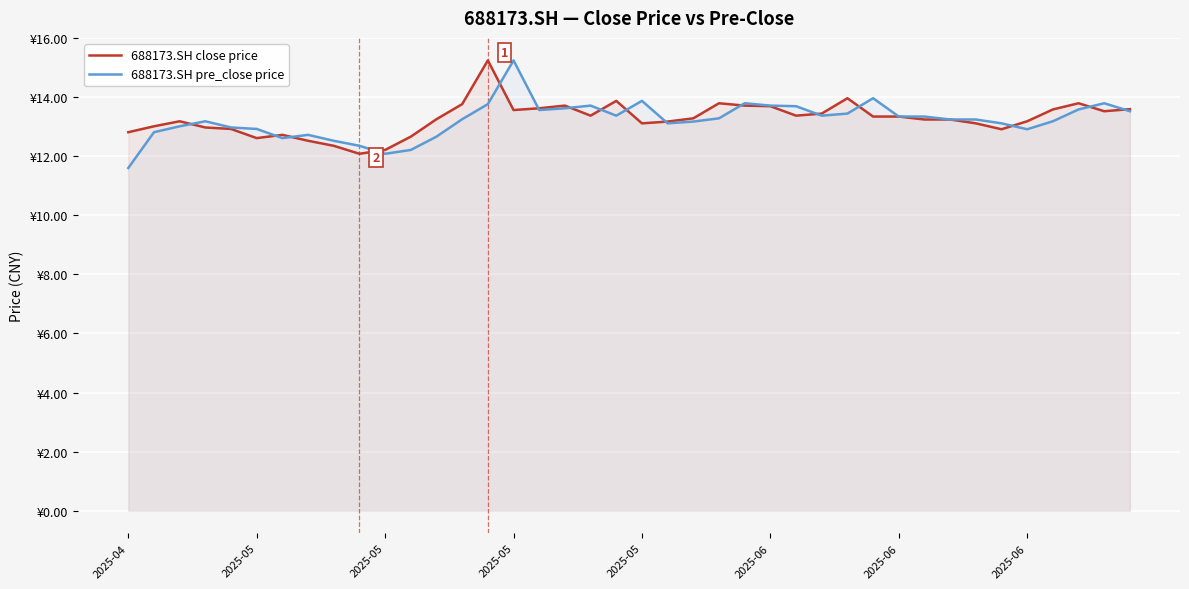

Reading left to right, what are all the values shown in this chart?

688173.SH close price: 12.8	13.0	13.2	13.0	12.9	12.6	12.7	12.5	12.3	12.1	12.2	12.7	13.2	13.8	15.2	13.6	13.6	13.7	13.4	13.9	13.1	13.2	13.3	13.8	13.7	13.7	13.4	13.4	14.0	13.3	13.3	13.2	13.2	13.1	12.9	13.2	13.6	13.8	13.5	13.6
688173.SH pre_close price: 11.6	12.8	13.0	13.2	13.0	12.9	12.6	12.7	12.5	12.3	12.1	12.2	12.7	13.2	13.8	15.2	13.6	13.6	13.7	13.4	13.9	13.1	13.2	13.3	13.8	13.7	13.7	13.4	13.4	14.0	13.3	13.3	13.2	13.2	13.1	12.9	13.2	13.6	13.8	13.5